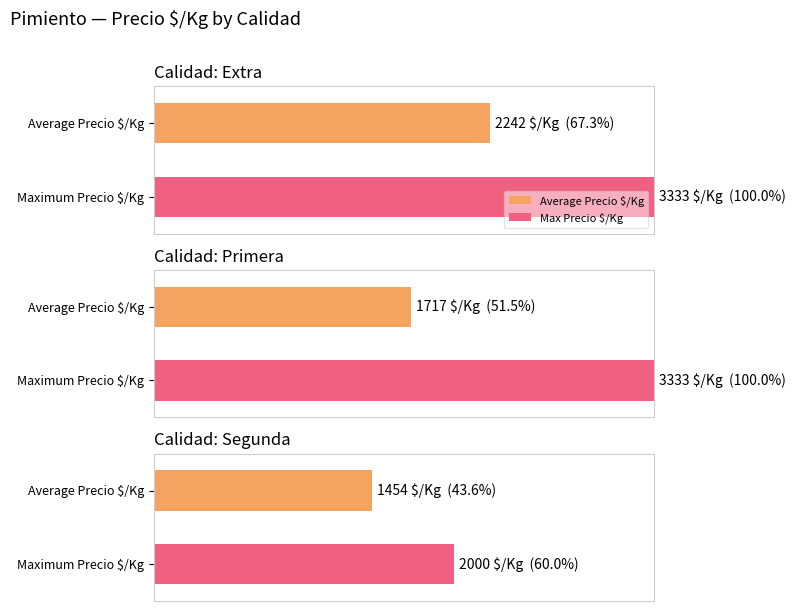

Is it true that Precio promedio ponderado equals 14953 at 10?

False